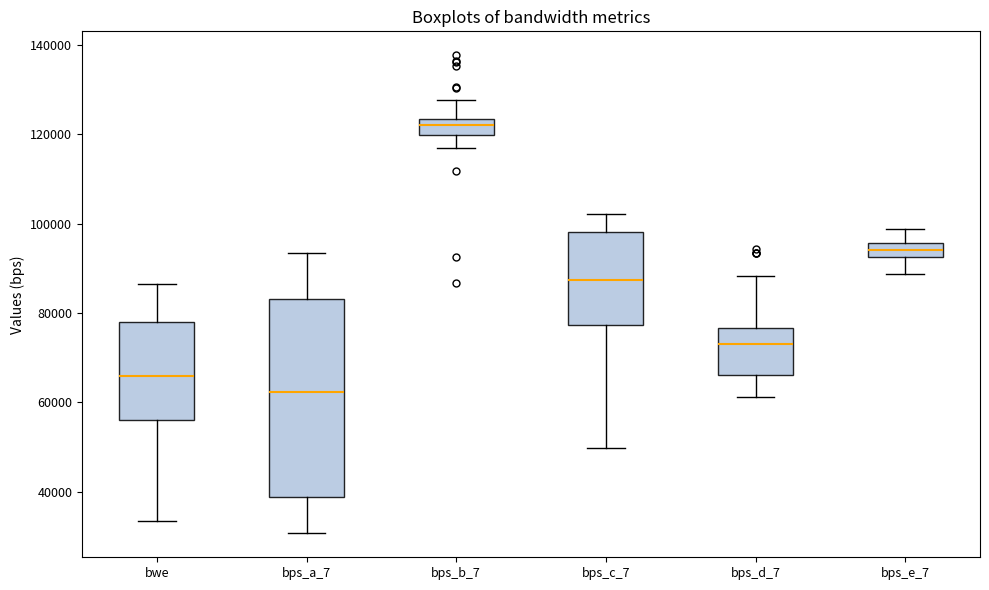

Which box has the lowest median line?

bps_a_7